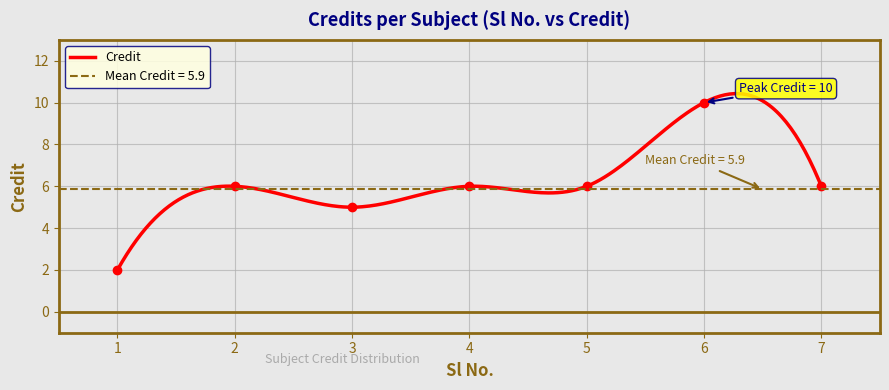

Reading left to right, transcribe all the data shown in this chart.

2	6	5	6	6	10	6